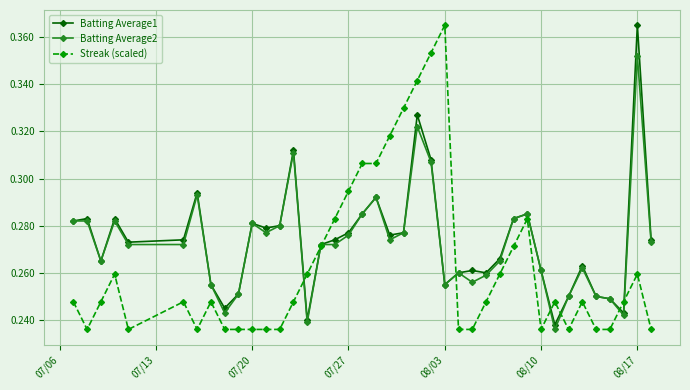

How many lines are shown in the chart?

3